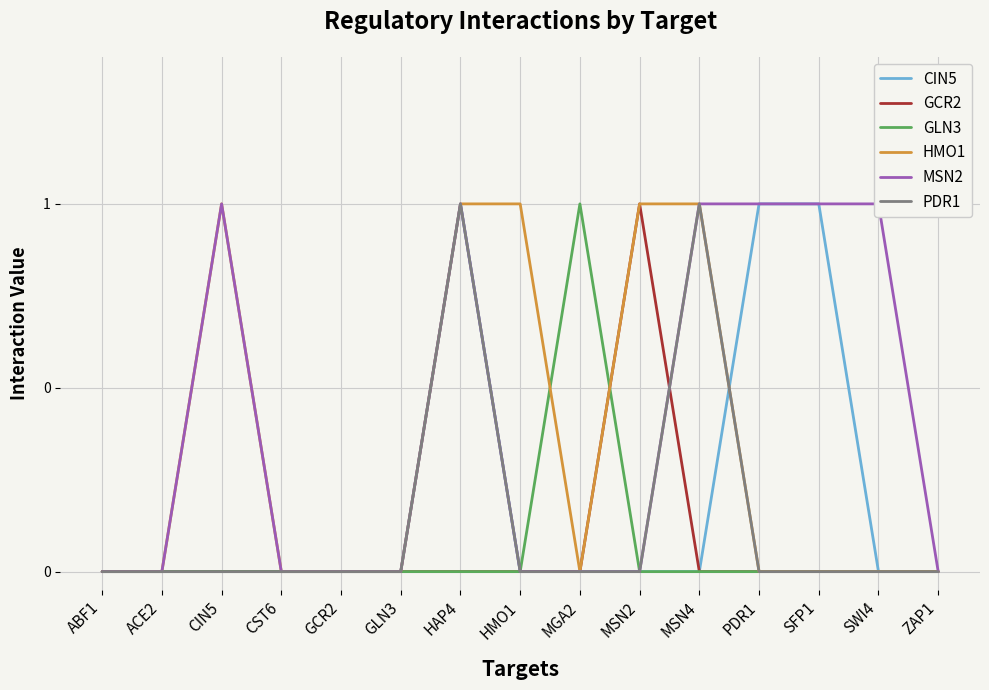

Which category has the highest value in the MSN2 series?

CIN5